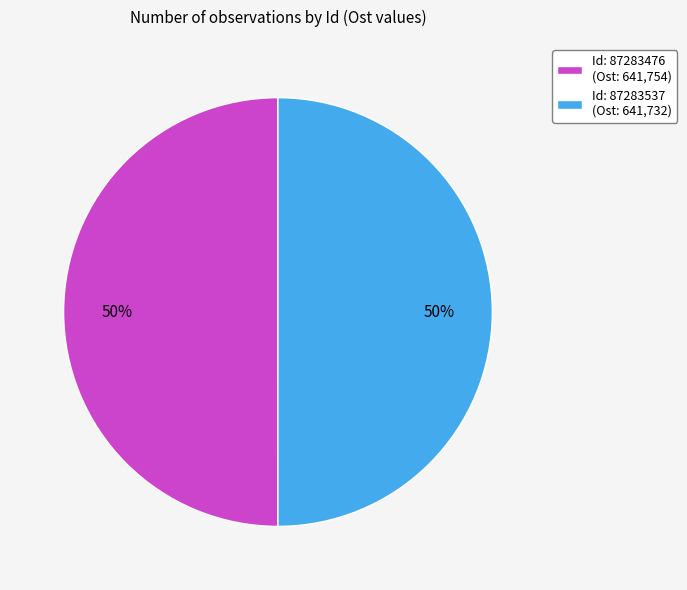

Combined, do Id: 87283476 (Ost: 641,754) and Id: 87283537 (Ost: 641,732) account for over 50%?

Yes